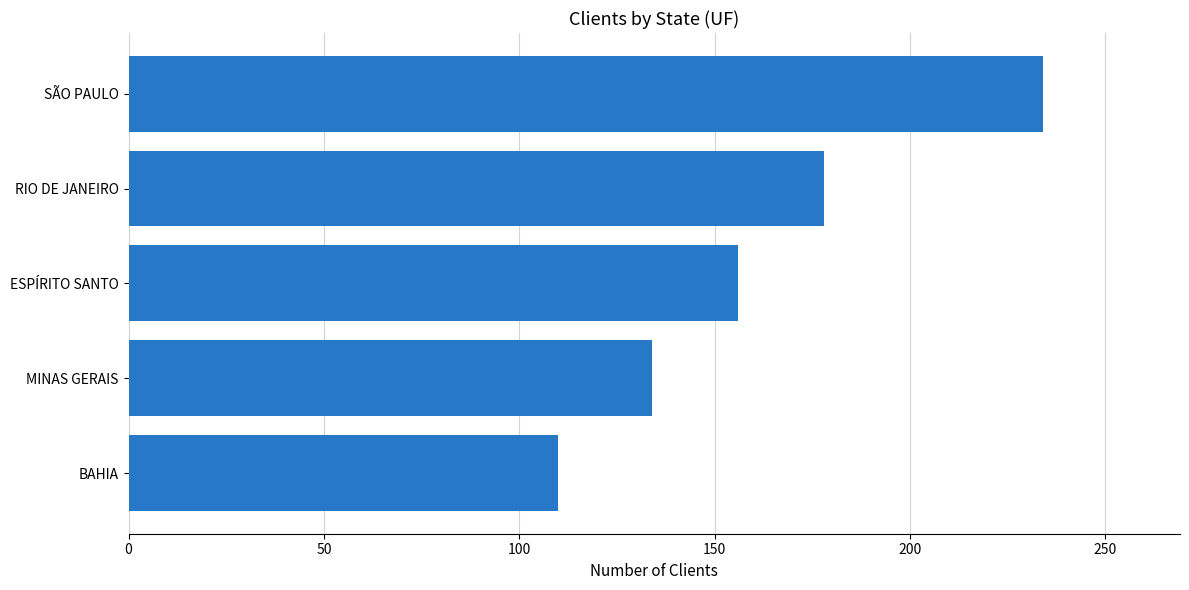

Is it true that the value at RIO DE JANEIRO is 38?

False